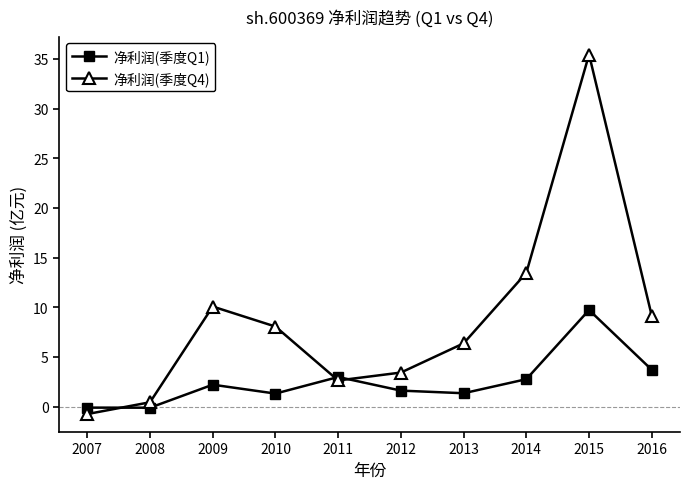

What is the sum of all 净利润(季度Q1) values?

25.4